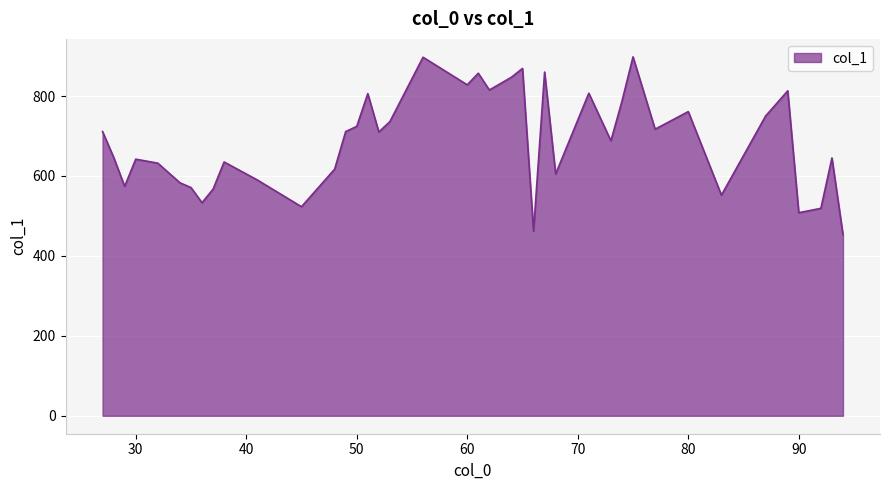

What is the greatest value displayed?

898